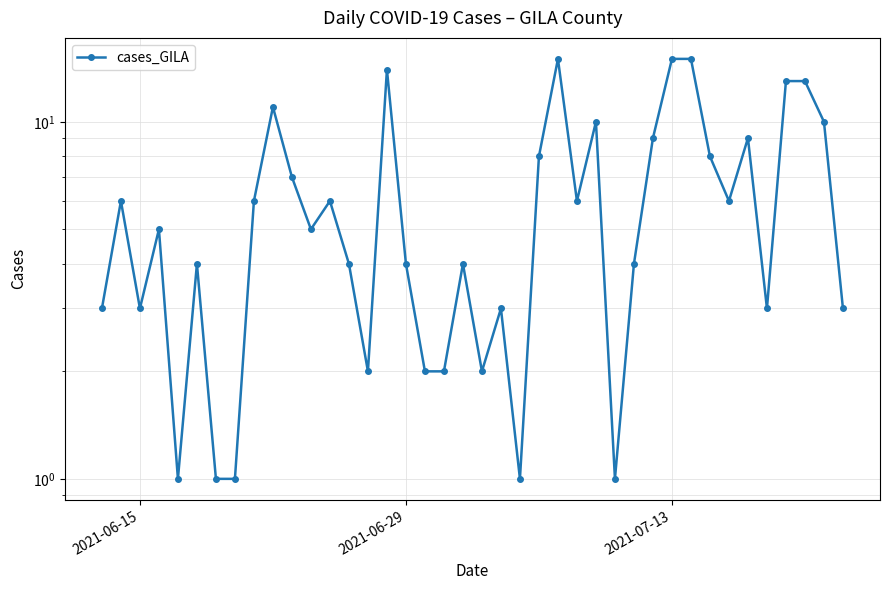

True or false: the data has more than 2 interior local peaks.

True